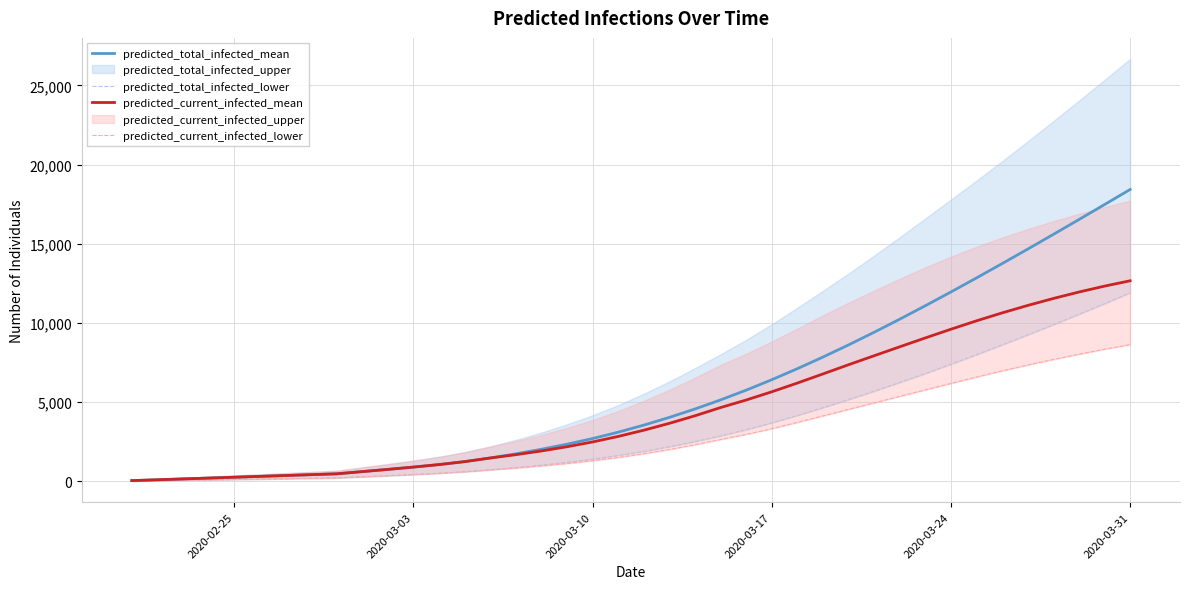

What is the highest value of the predicted_total_infected_mean series?

18425